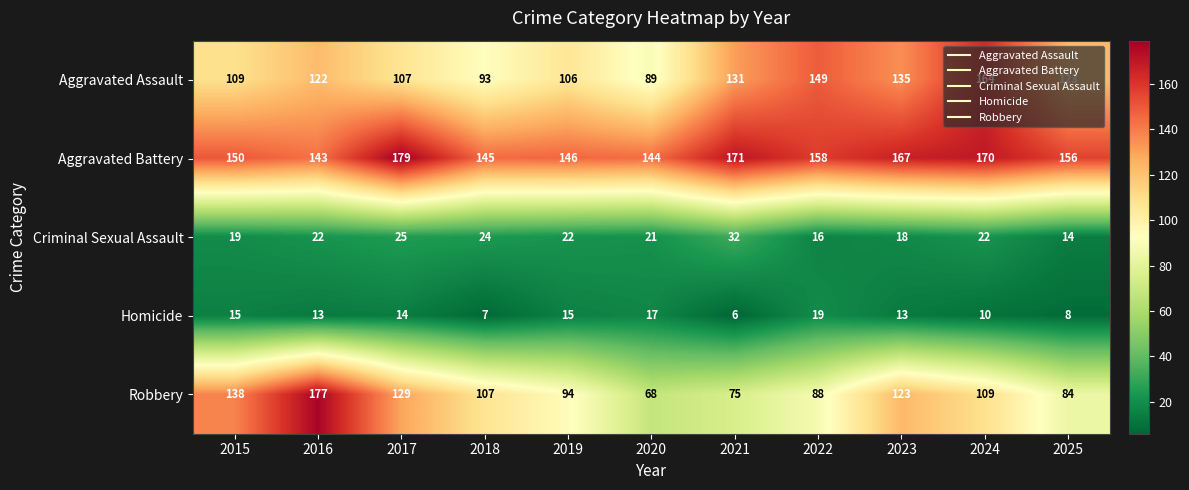

What is the smallest value displayed?

6